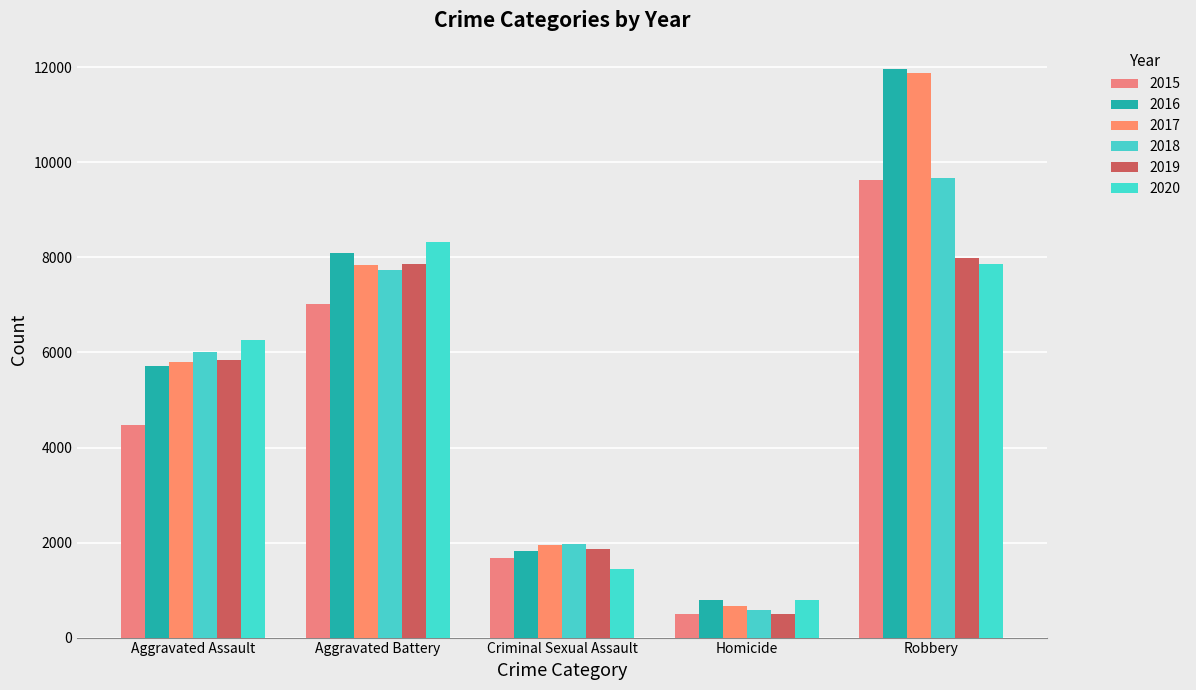

Between Aggravated Assault and Criminal Sexual Assault, which series saw the biggest shift?

2020